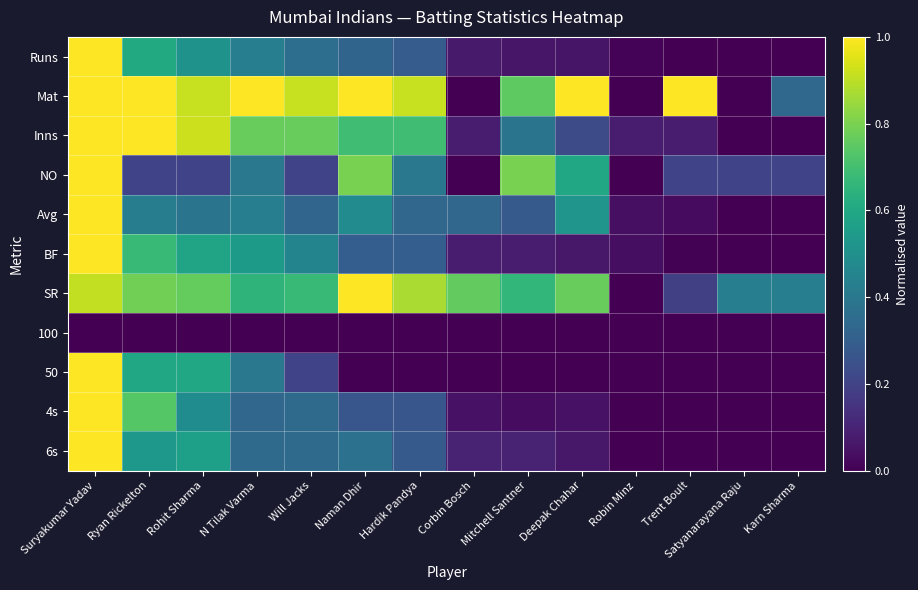

List the series in order of their peak value, highest first.

Runs, Mat, Inns, NO, Avg, BF, SR, 50, 4s, 6s, 100